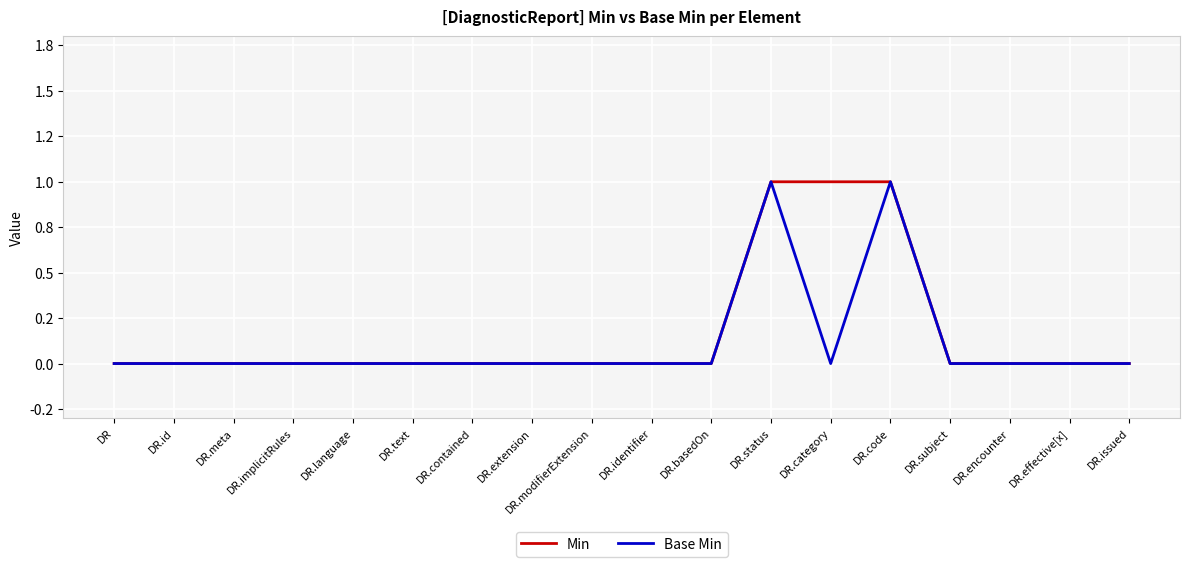

True or false: Base Min and Min intersect in this chart.

False